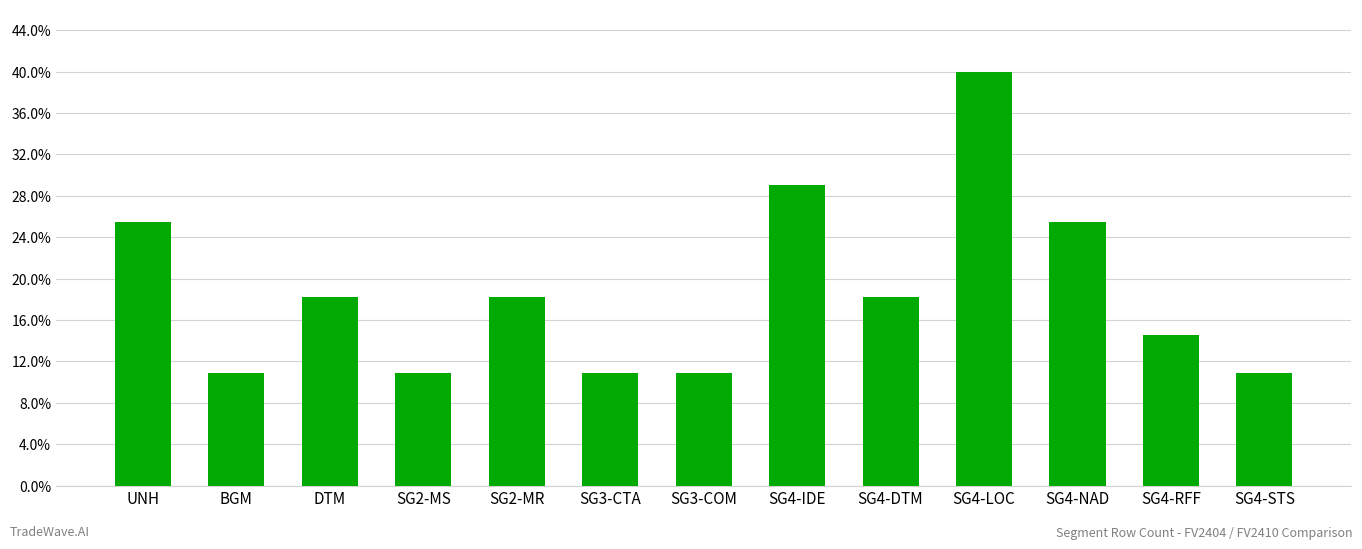

List the labels in order of value, smallest first.

BGM, SG2-MS, SG3-CTA, SG3-COM, SG4-STS, SG4-RFF, DTM, SG2-MR, SG4-DTM, UNH, SG4-NAD, SG4-IDE, SG4-LOC